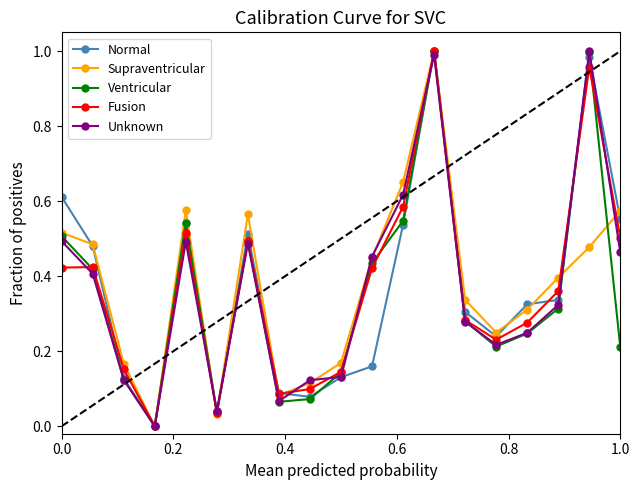

Which series ends up on top after the final intersection of Ventricular and Fusion?

Fusion